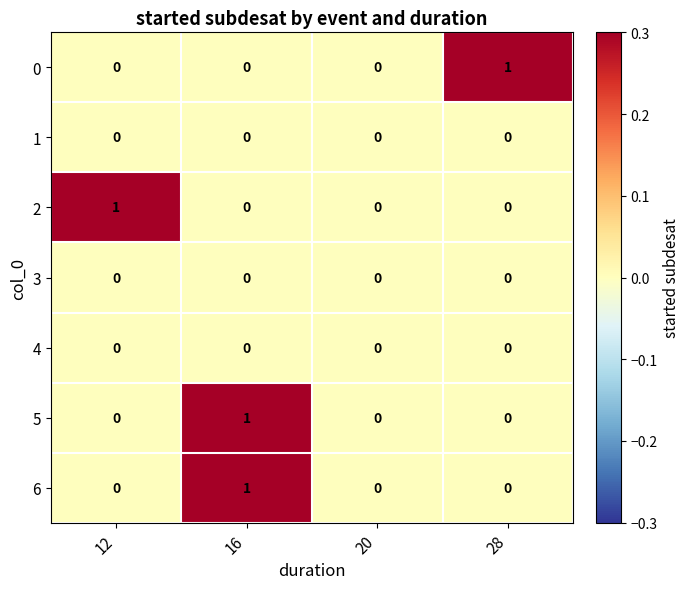

Is it true that 5 equals 0 at 28?

True